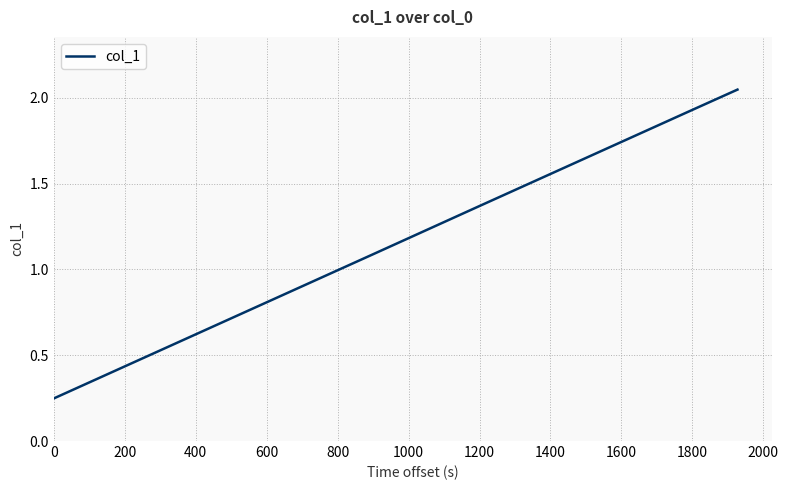

True or false: there are more than 0 points higher than both neighbors.

False